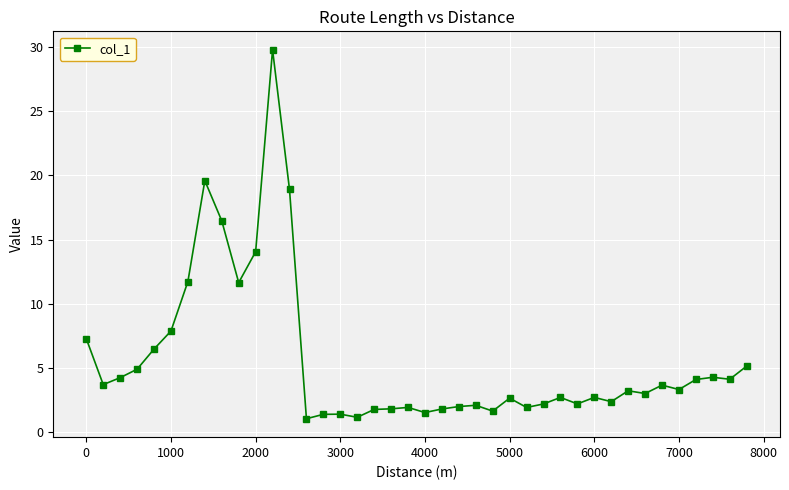

What is the sum of all values?

224.2